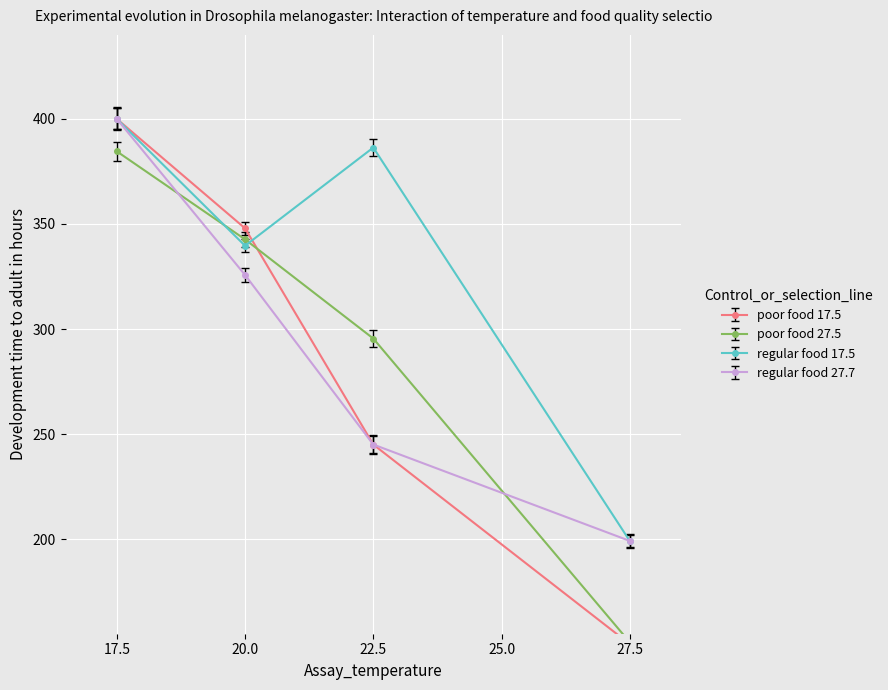

Reading left to right, transcribe all the data shown in this chart.

poor food 17.5: 400.0	347.9	245.0	150.1
poor food 27.5: 384.6	342.7	295.5	151.0
regular food 17.5: 400.0	339.6	386.4	199.2
regular food 27.7: 400.0	325.7	245.0	199.2